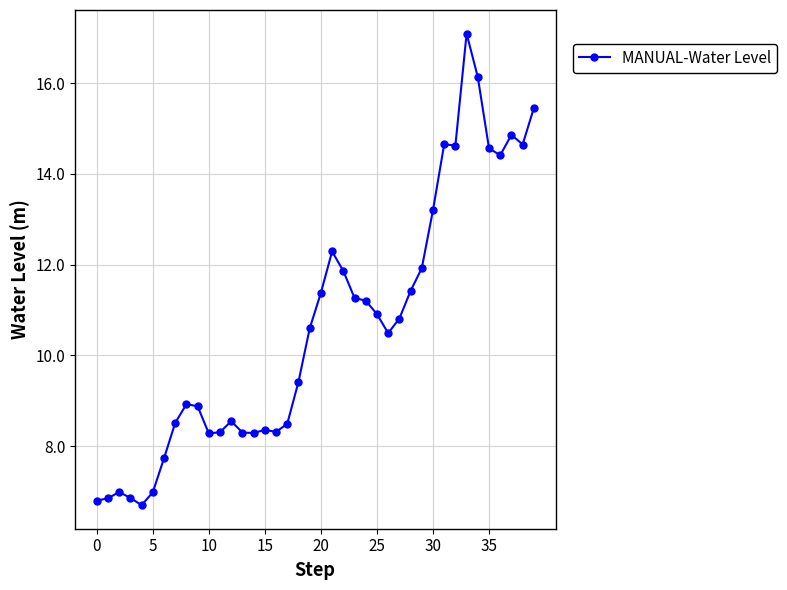

What is the greatest value displayed?

17.1